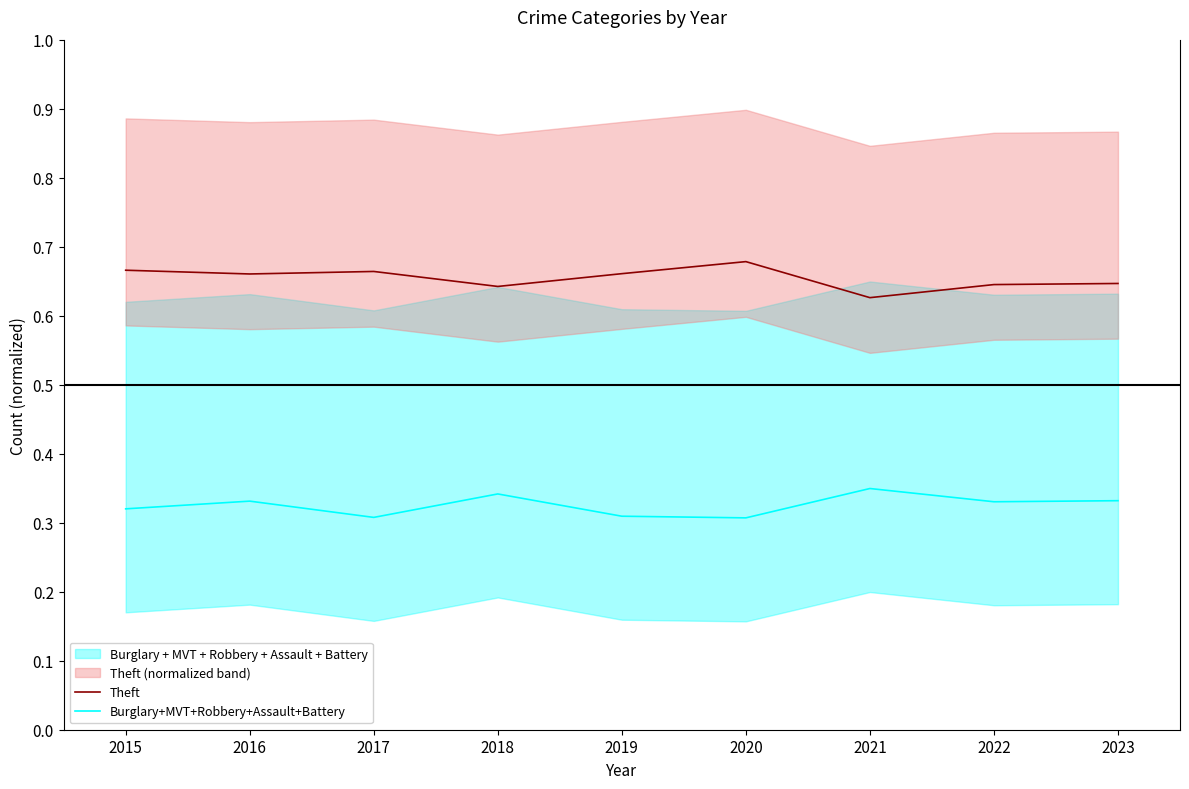

What is the spread (max minus min) of values at 2017?

0.4